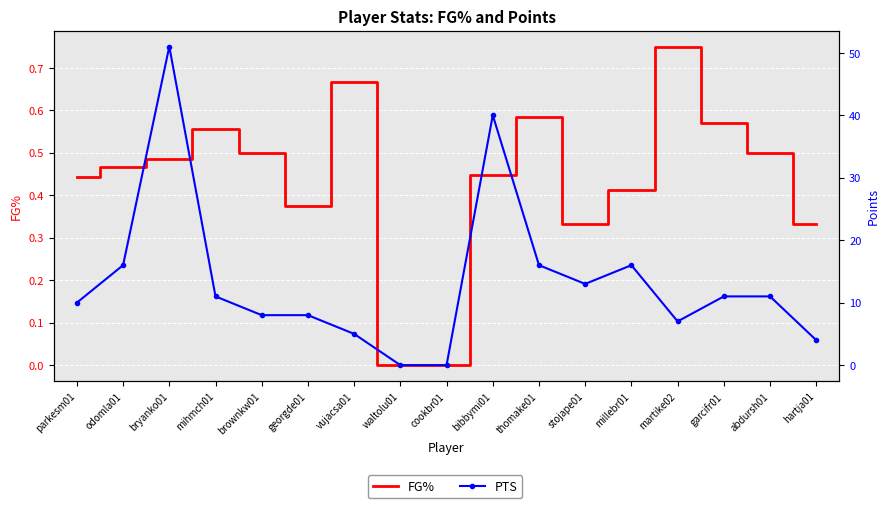

The value of PTS at thomake01 is 16.0. True or false?

True